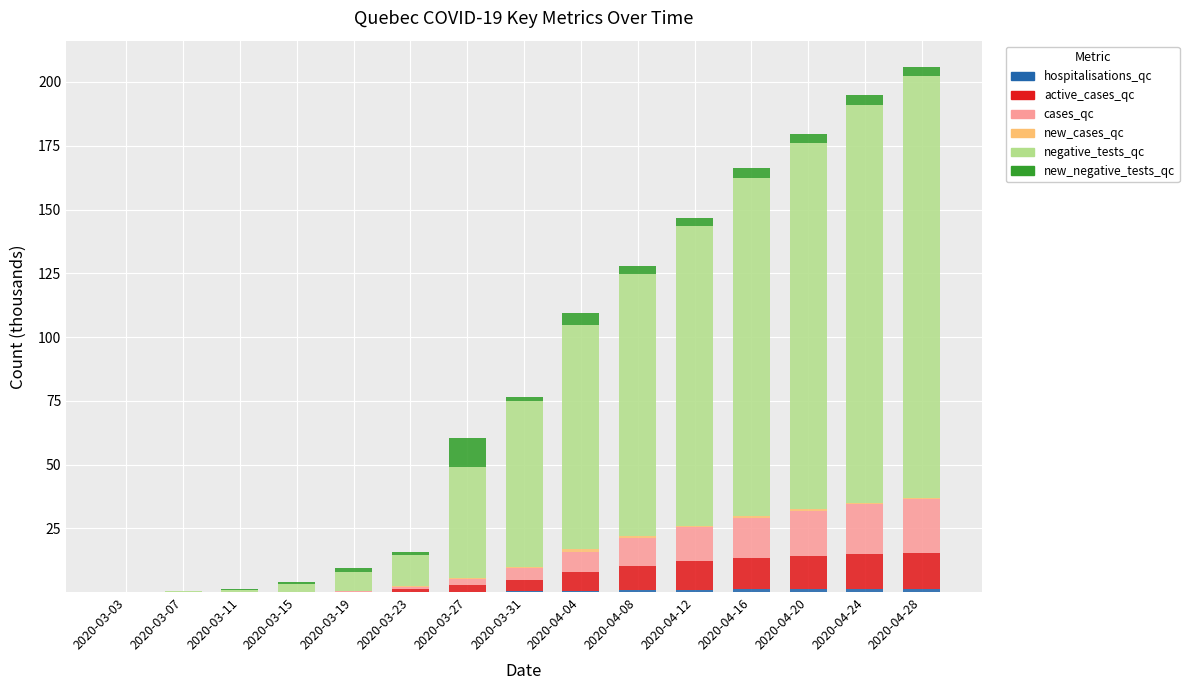

Rank the categories by new_cases_qc value from highest to lowest.

2020-04-04, 2020-04-08, 2020-04-16, 2020-04-24, 2020-04-12, 2020-04-28, 2020-04-20, 2020-03-27, 2020-03-31, 2020-03-23, 2020-03-19, 2020-03-15, 2020-03-11, 2020-03-03, 2020-03-07